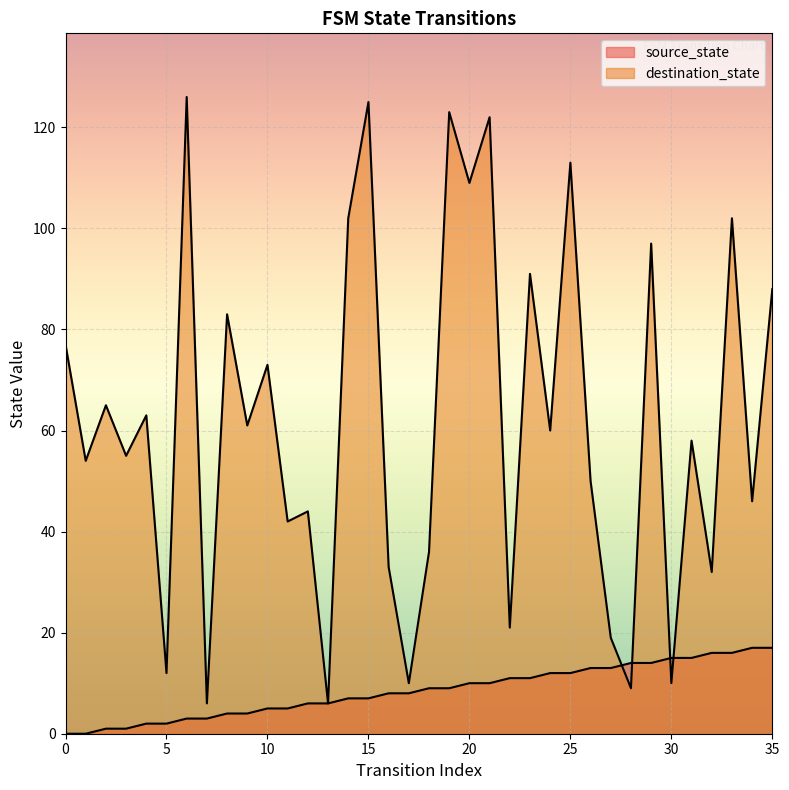

What is the average value of the destination_state series?

62